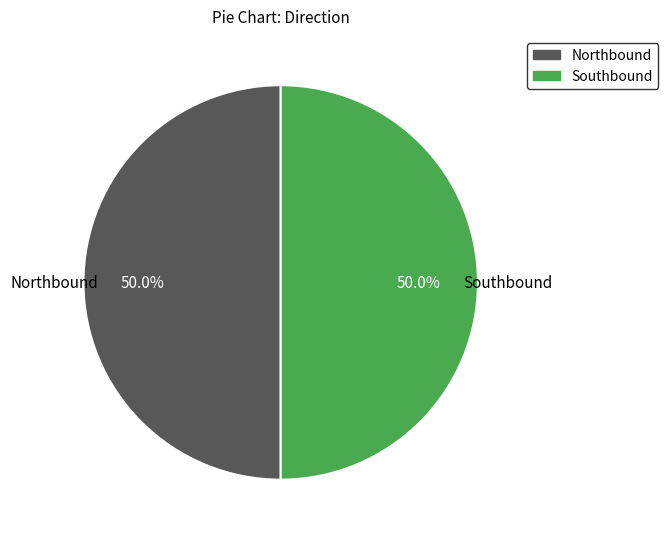

Is there any slice that represents more than half of the pie?

No